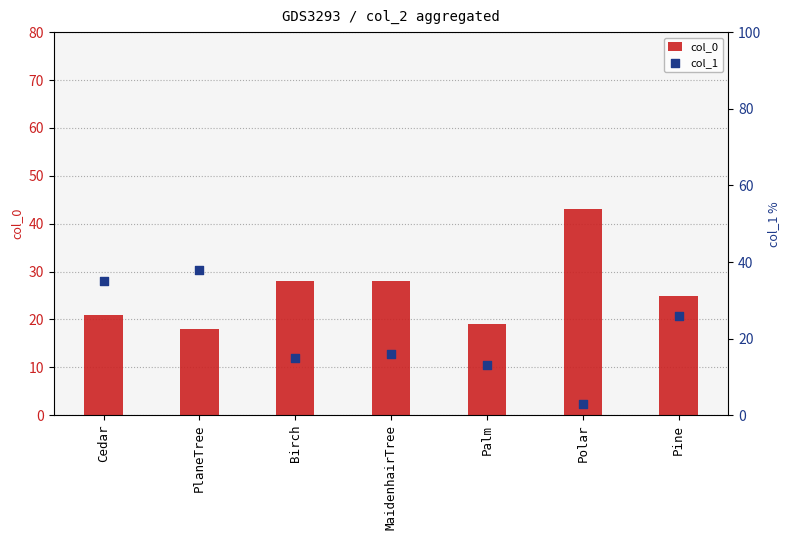

Which series has the largest Y range (max minus min)?

col_1